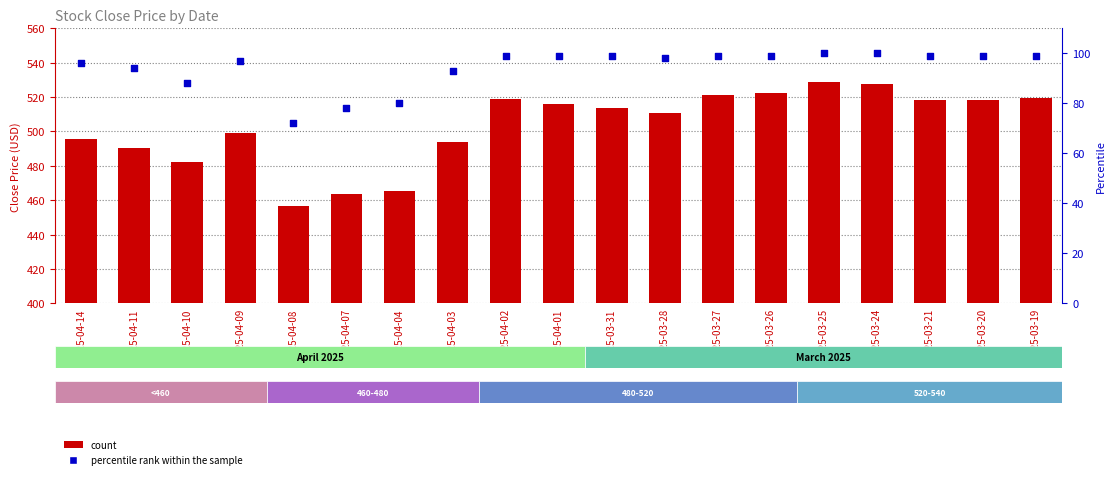

What is the total value across all series at 2025-04-09?

596.1